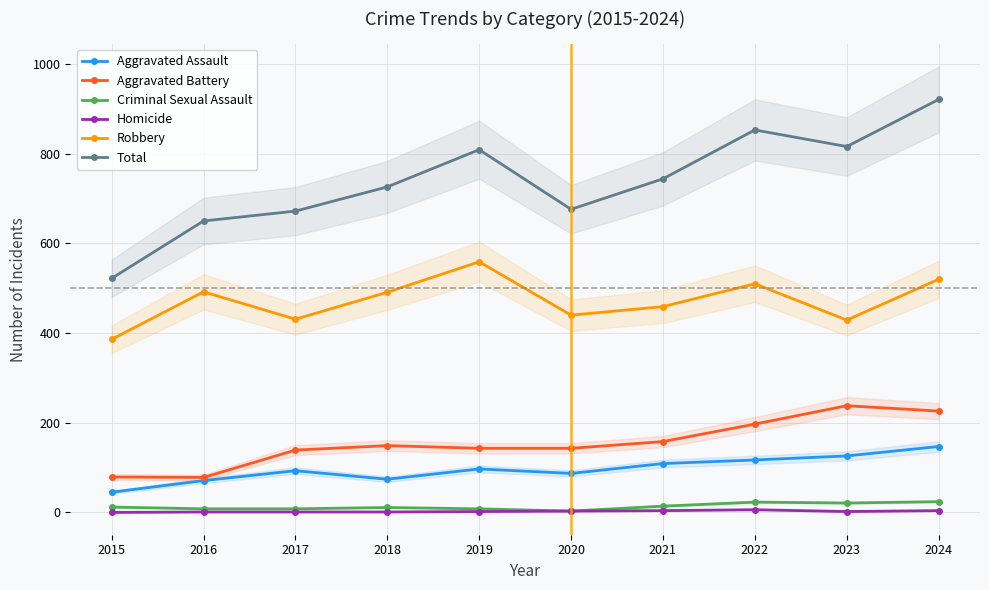

What are all the series names shown in the legend?

Aggravated Assault, Aggravated Battery, Criminal Sexual Assault, Homicide, Robbery, Total